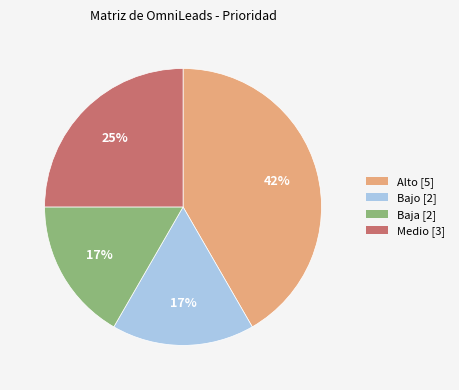

Is there any slice that represents more than half of the pie?

No